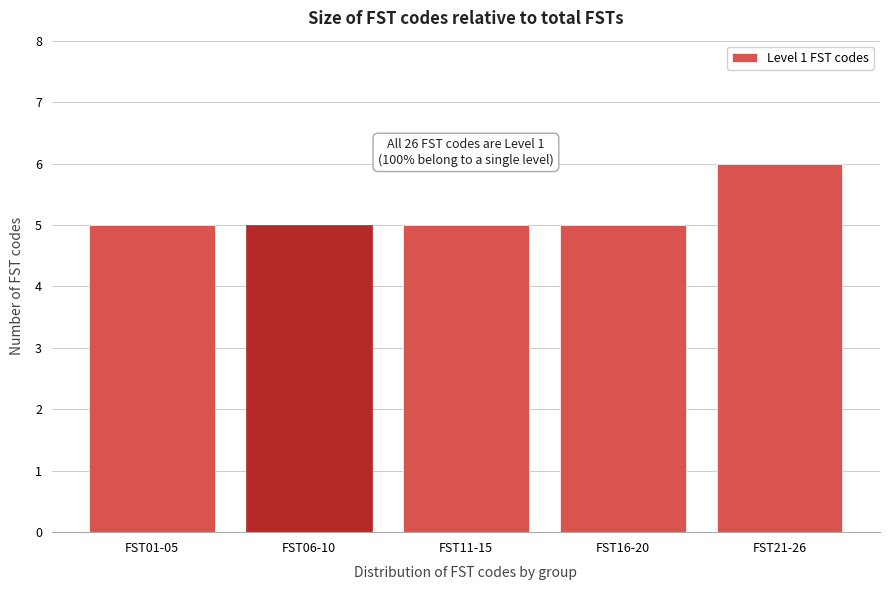

Reading left to right, what are all the values shown in this chart?

FST01-05=5	FST06-10=5	FST11-15=5	FST16-20=5	FST21-26=6